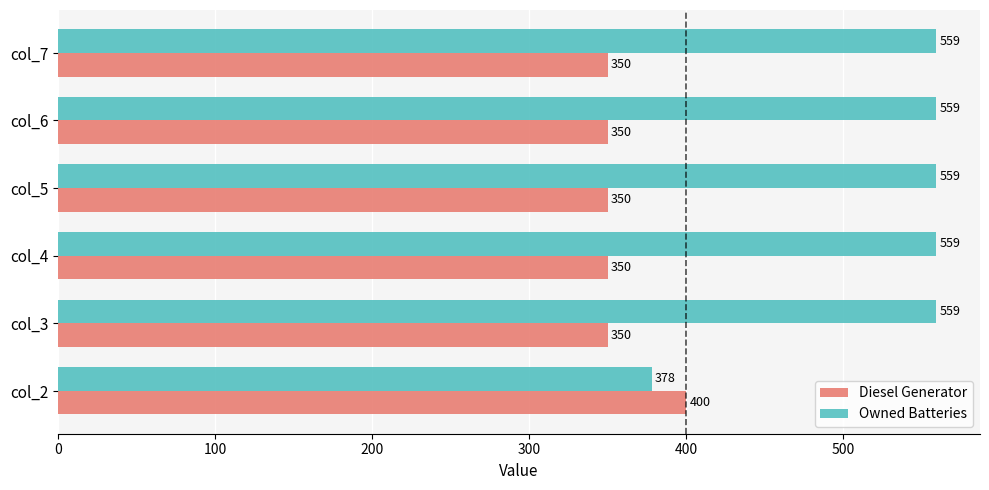

What is the difference between the maximum and minimum values in the Diesel Generator series?

50